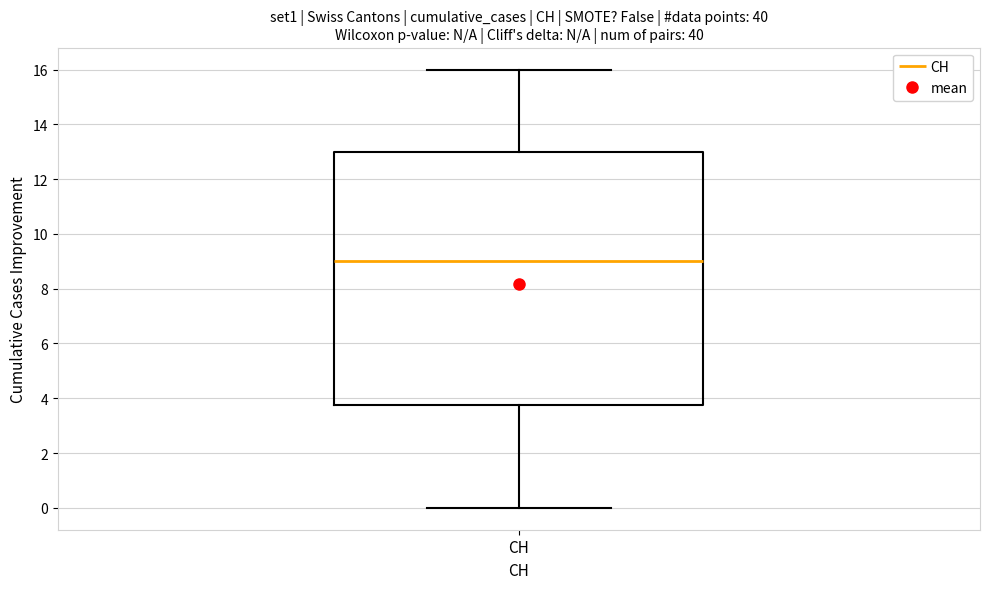

Transcribe this box plot: give where the median line is, the range the box spans, and where the two whiskers end, as read against the y-axis. The values are not printed on the chart, so give them approximately, as read against the axis.

median 9.0, box 3.8 to 13.0, whiskers 0.0 to 16.0